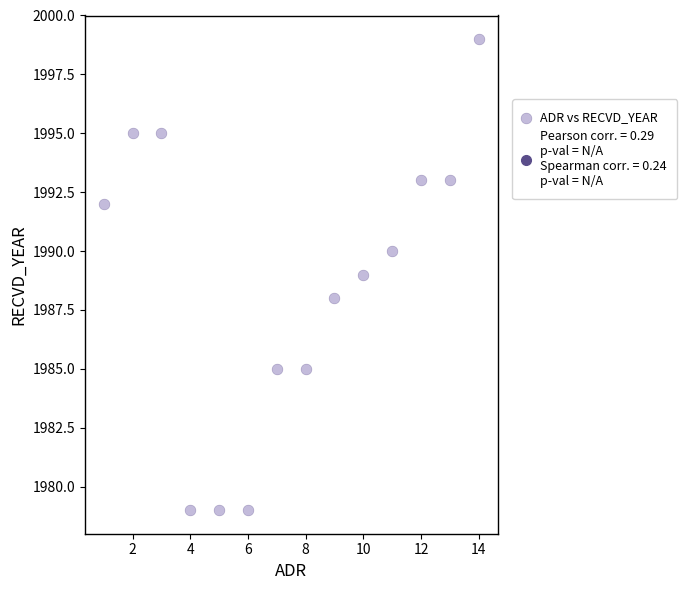

What is the range of X values (max minus min)?

13